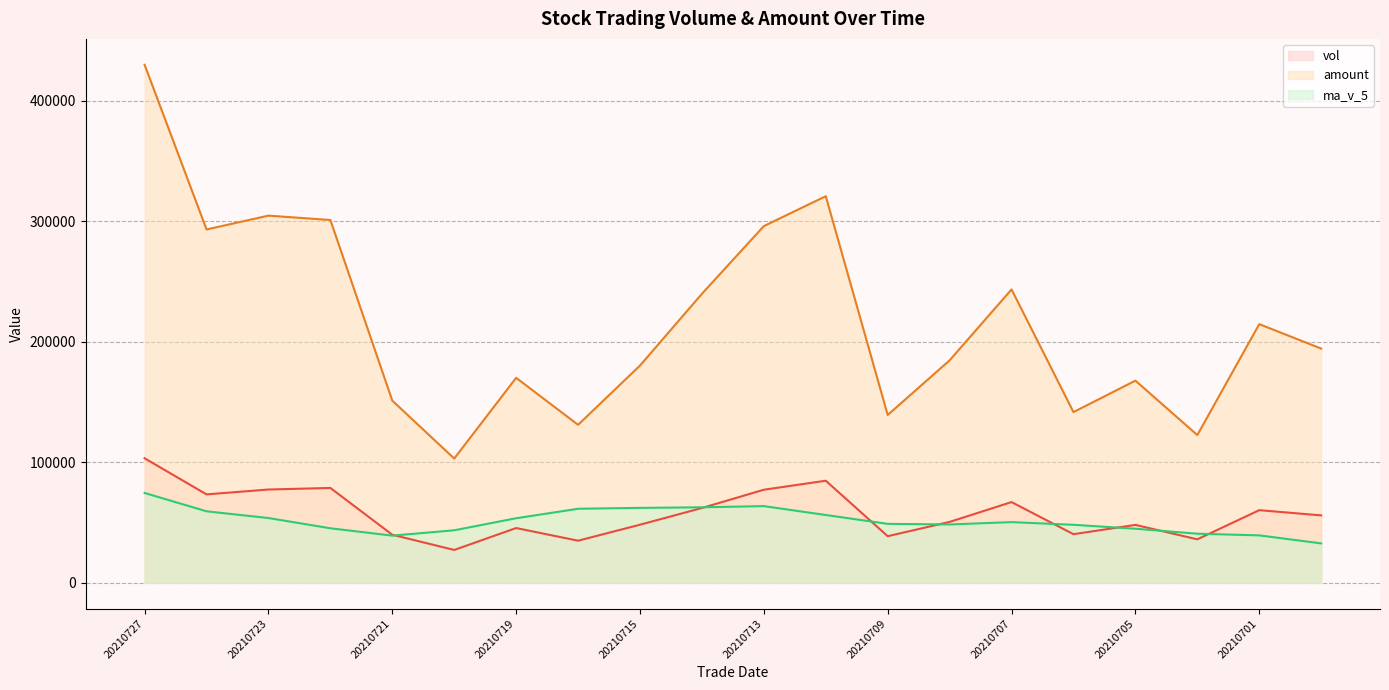

Which category has the highest value across all series?

20210727